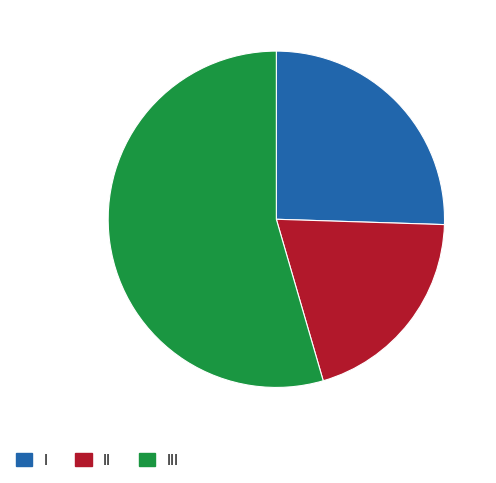

Which slice is the smallest?

II